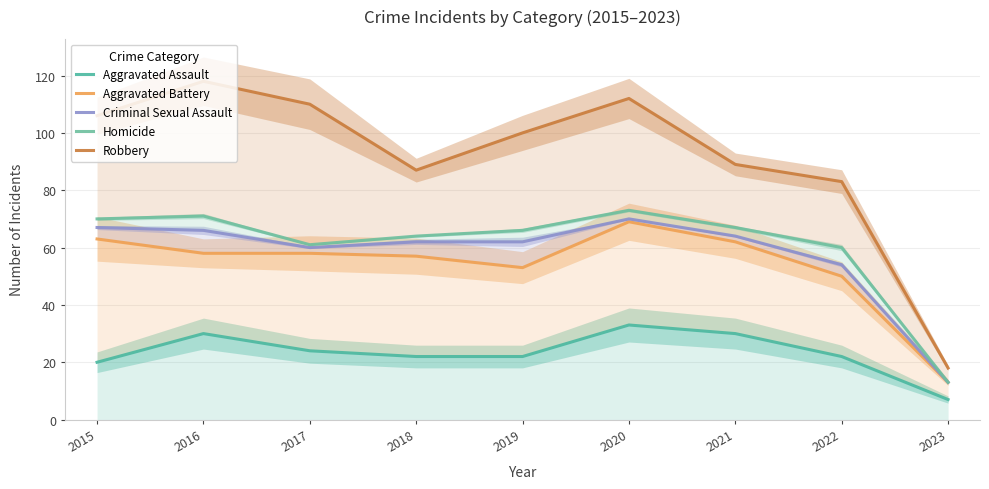

How many values in the Aggravated Assault series exceed 22?

4